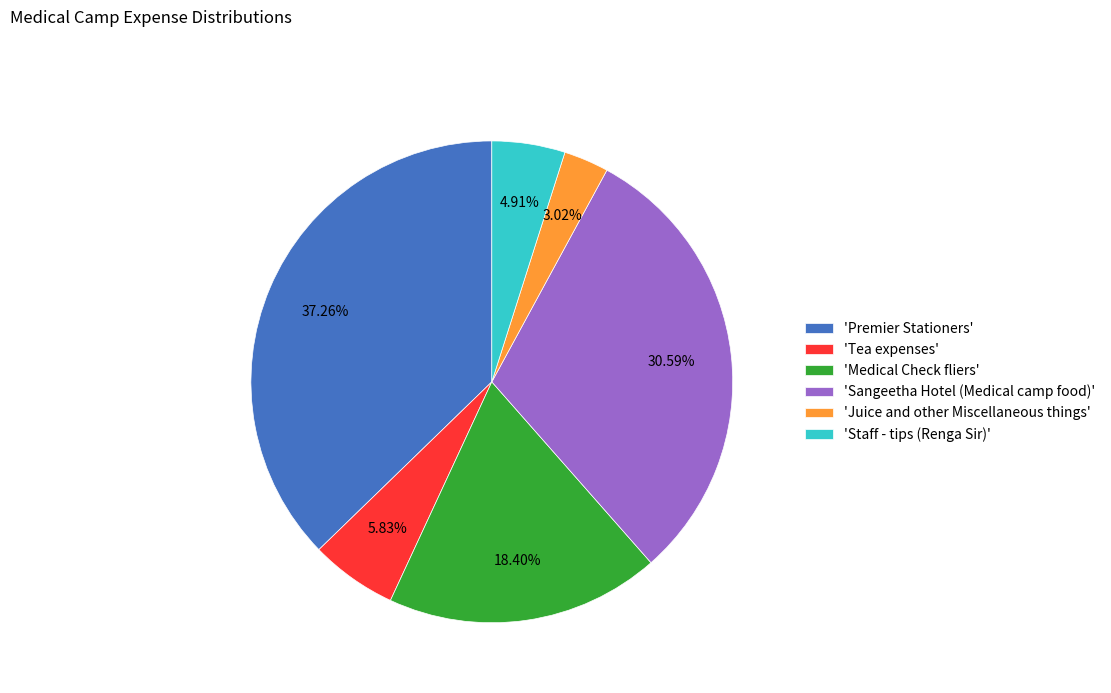

Count the number of slices in the pie.

6